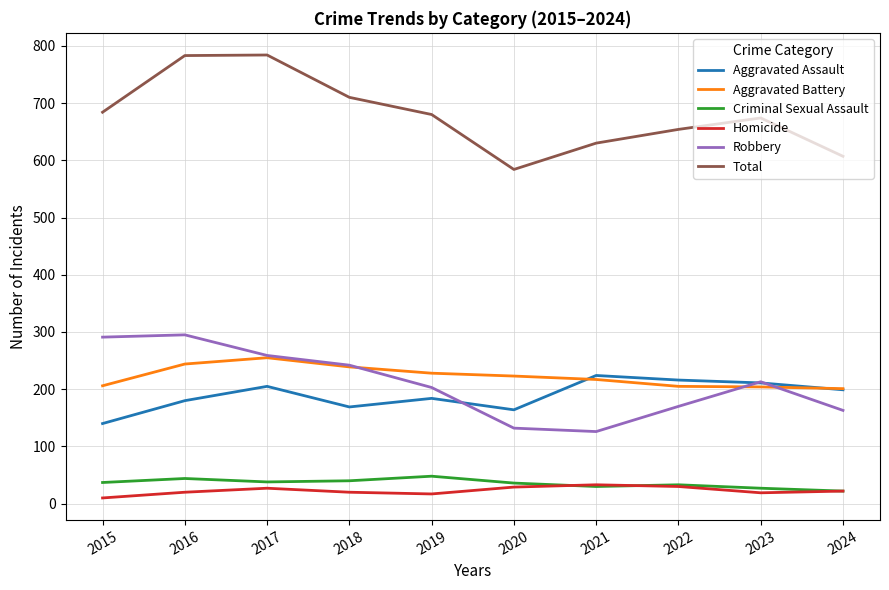

The value of Criminal Sexual Assault at 2023 is 27. True or false?

True